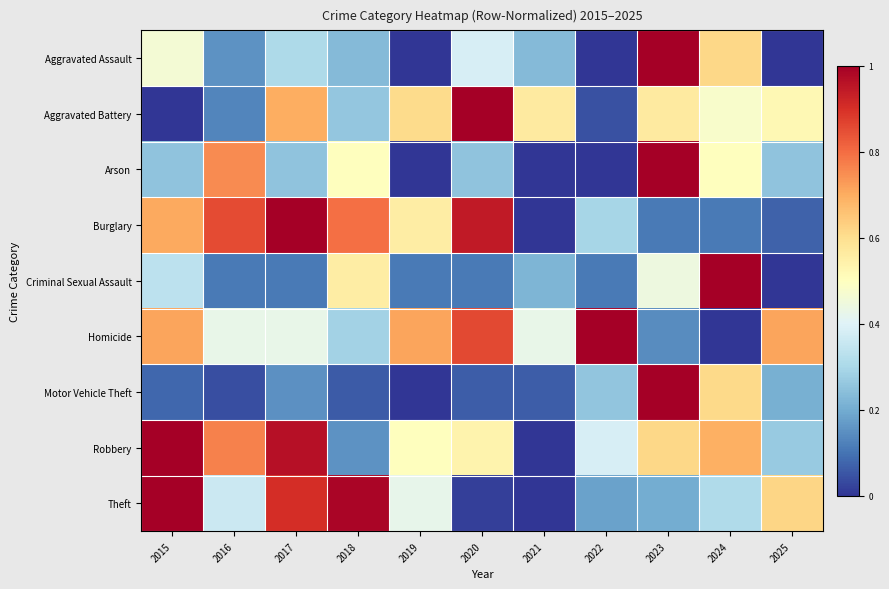

At 2015, list the series in order from largest to smallest.

Robbery, Theft, Homicide, Burglary, Aggravated Assault, Criminal Sexual Assault, Arson, Motor Vehicle Theft, Aggravated Battery